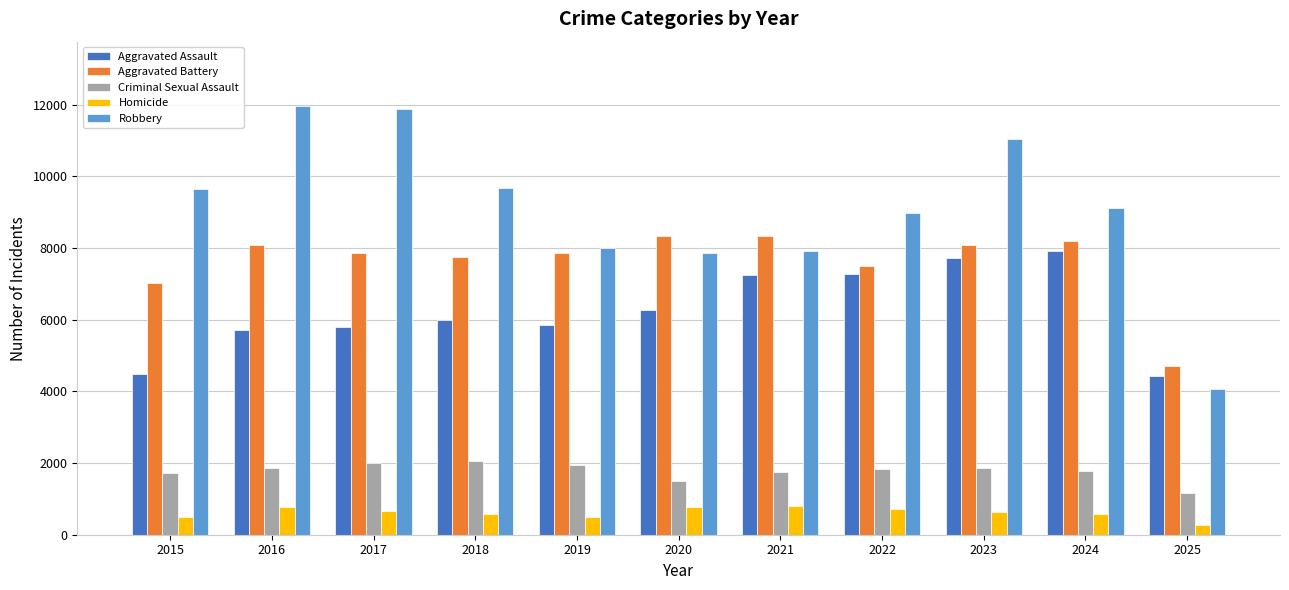

Where does the Robbery series first go above 9116?

2015